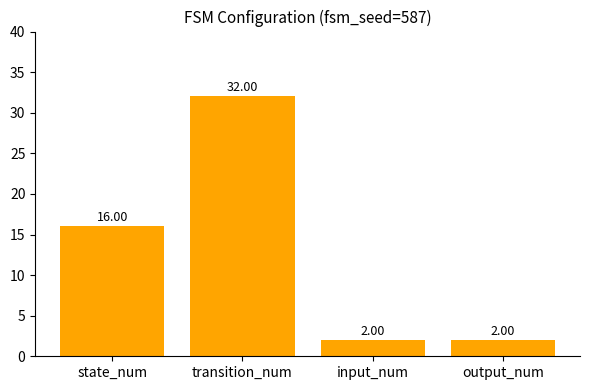

What is the difference between the maximum and minimum values?

30